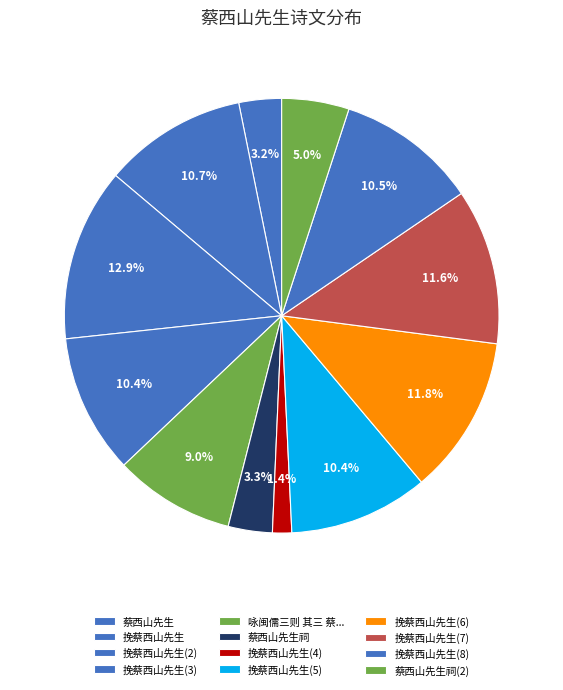

Does any single category account for the majority?

No